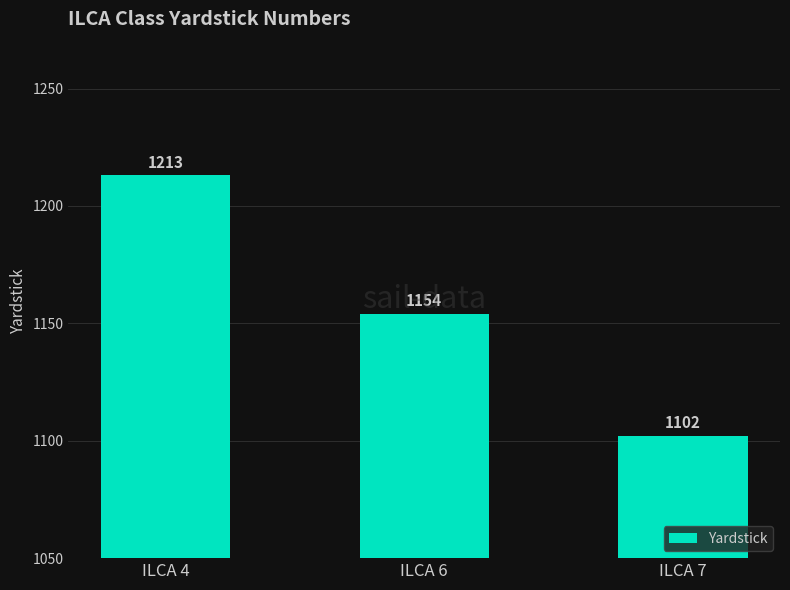

Reading left to right, transcribe all the data shown in this chart.

1213	1154	1102